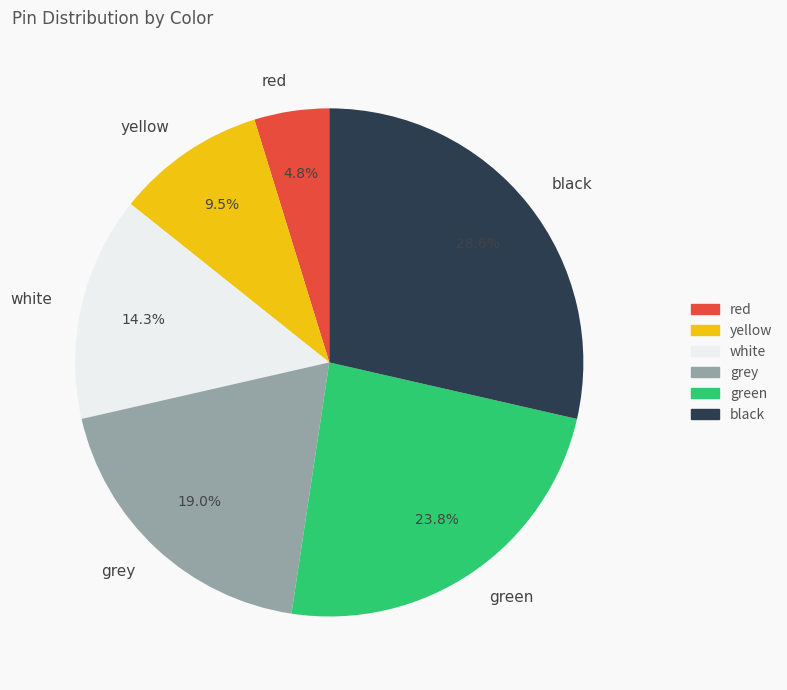

Is the sum of grey and red greater than half?

No